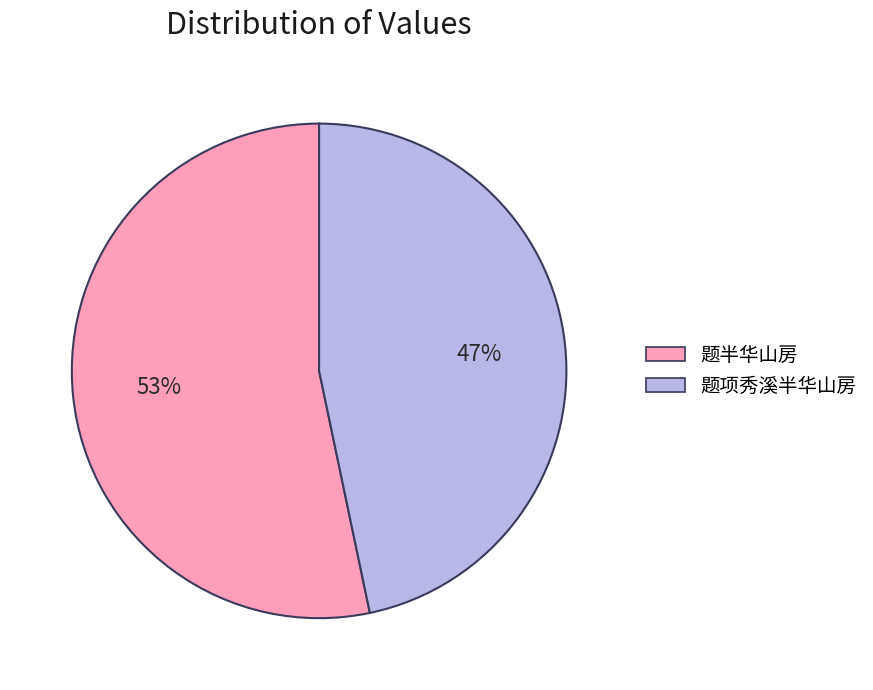

Do 题项秀溪半华山房 and 题半华山房 together represent more than half of the pie?

Yes